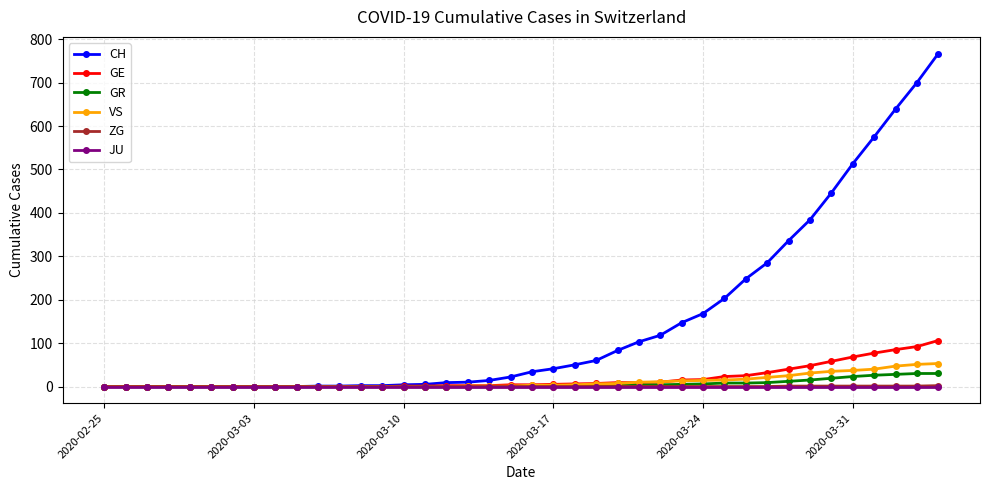

Does the chart have visible grid lines?

Yes